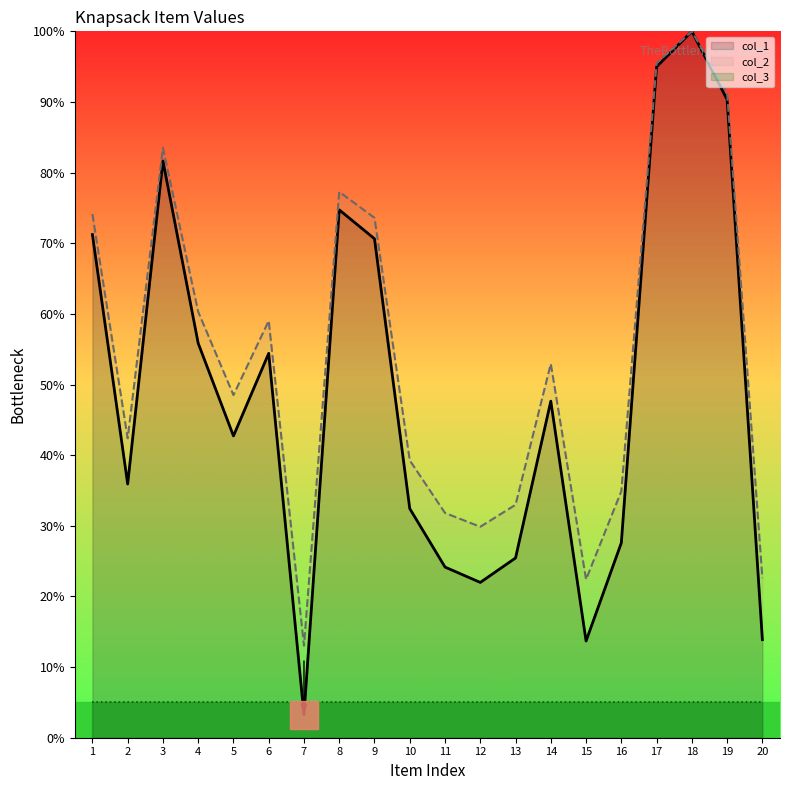

The col_2 series shows 8.4 at 15. True or false?

False